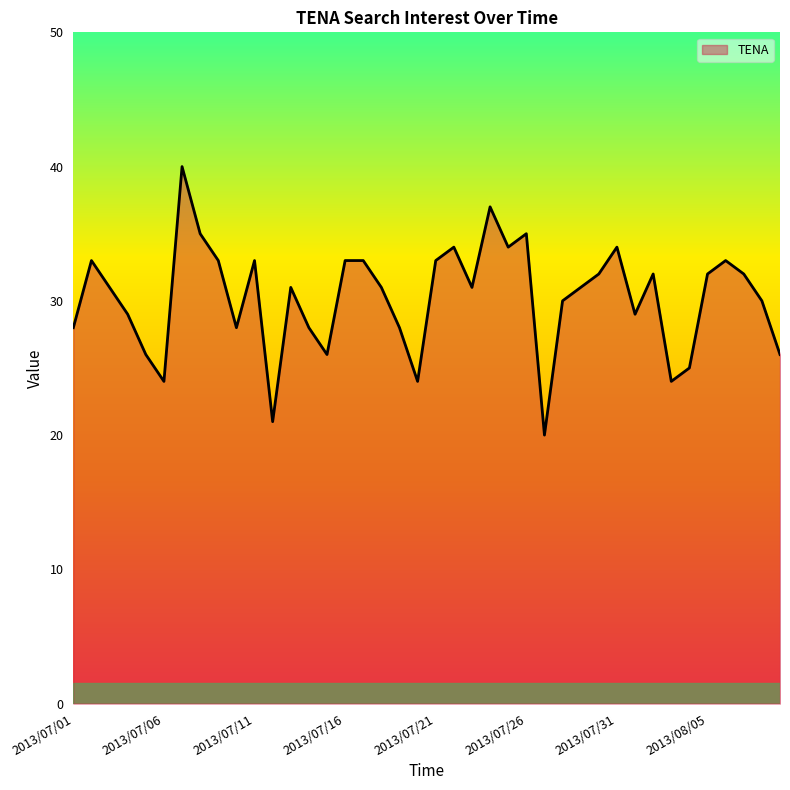

What is the difference between the maximum and minimum values?

20